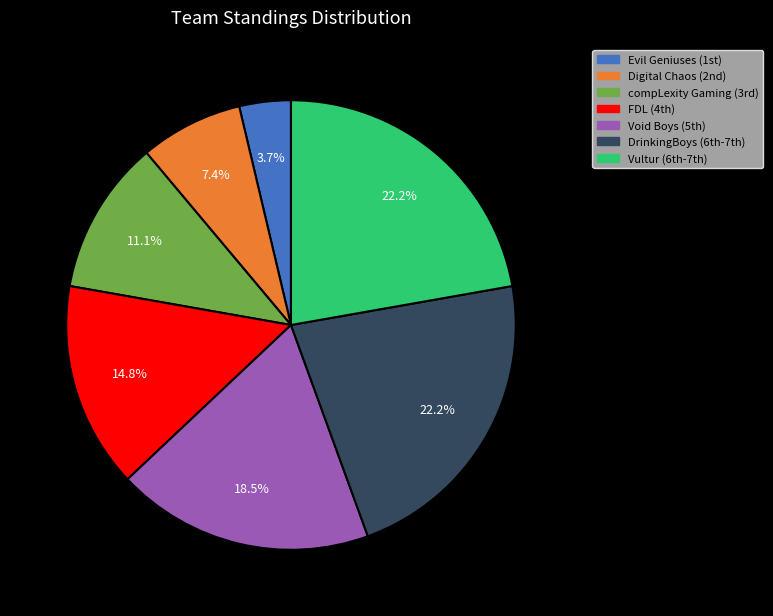

How many segments does this pie chart have?

7